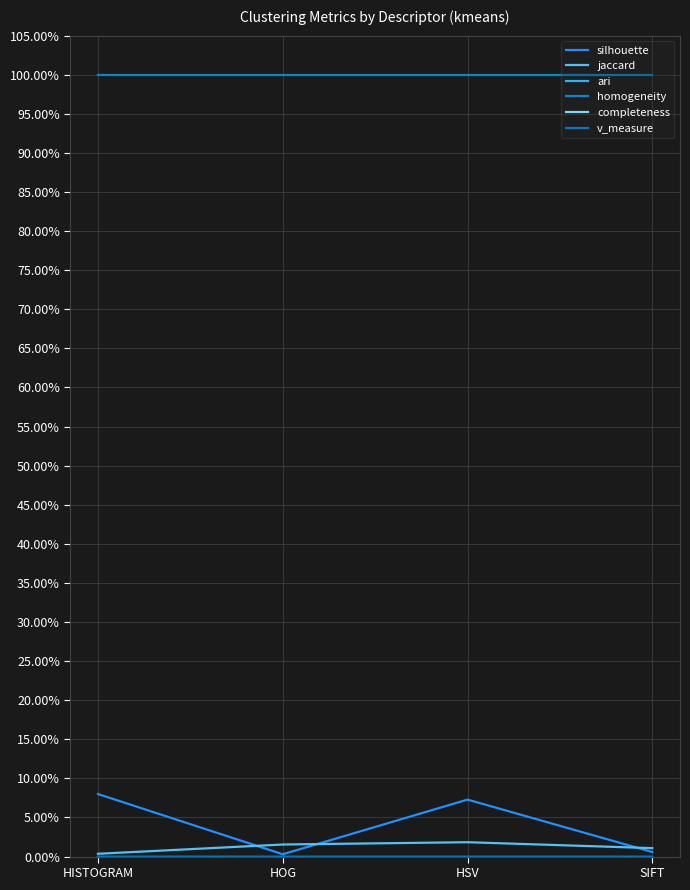

Where is the first local maximum for jaccard?

HSV